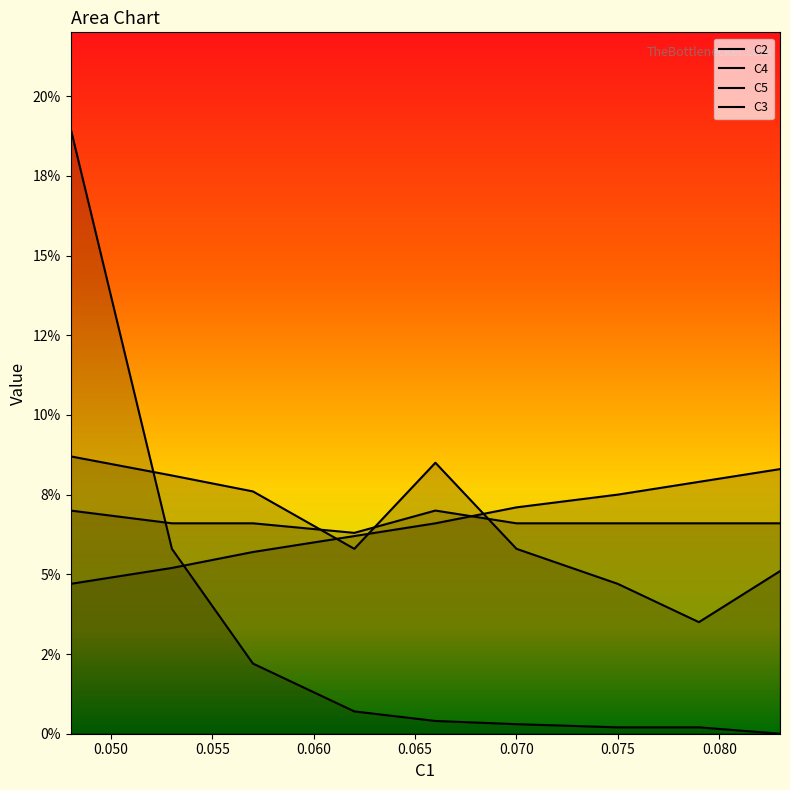

True or false: C4 has more than 0 points higher than both neighbors.

True